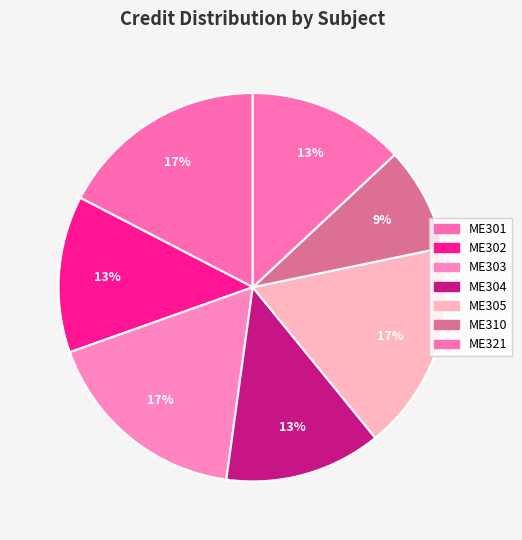

To the nearest percent, what is the average slice percentage?

14%